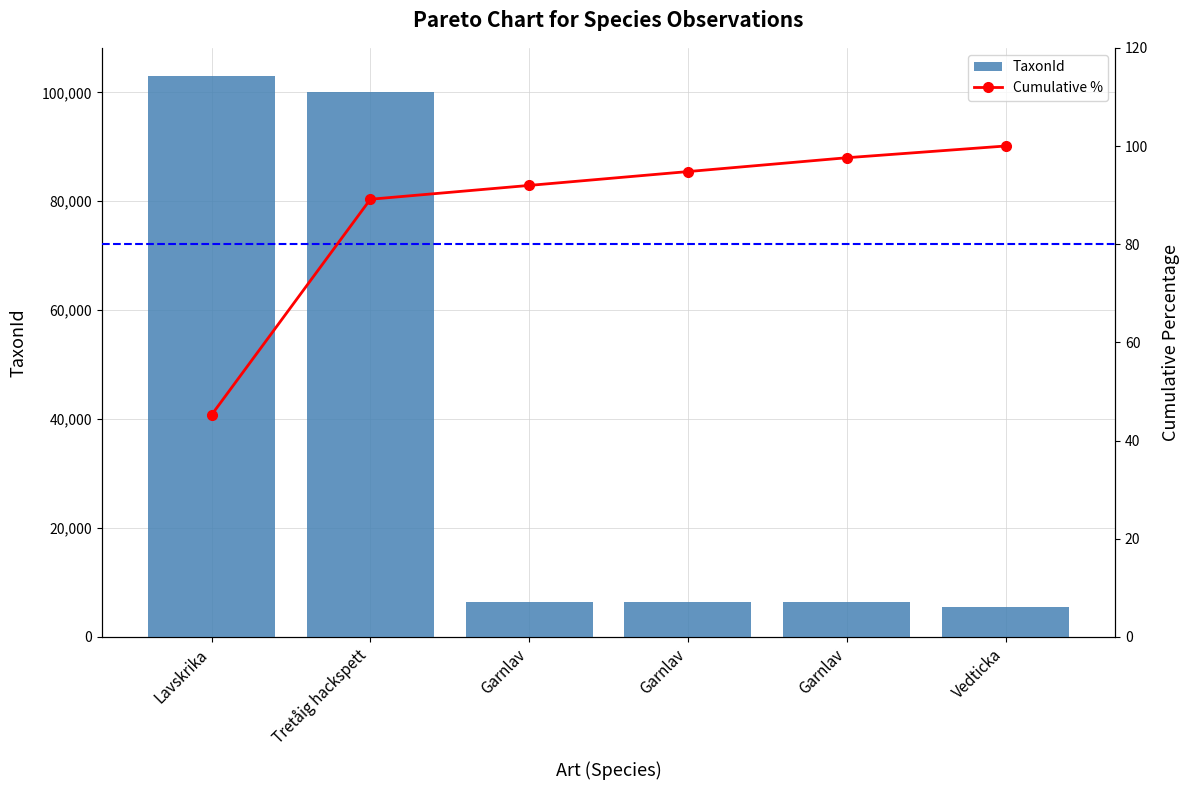

Rank the series at Garnlav from lowest to highest value.

Cumulative %, TaxonId